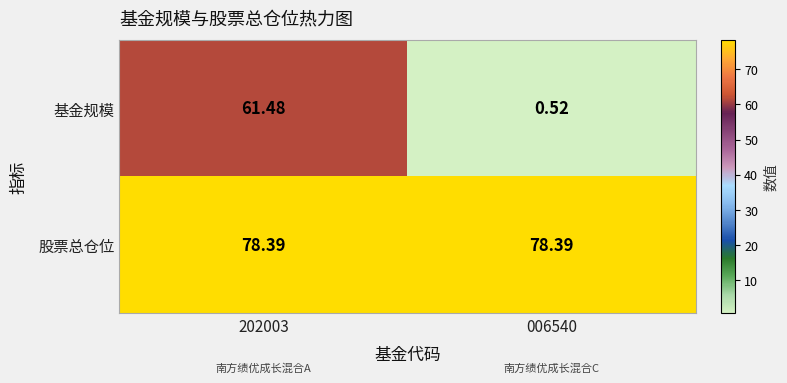

Which series changed the most between 202003 and 006540?

基金规模